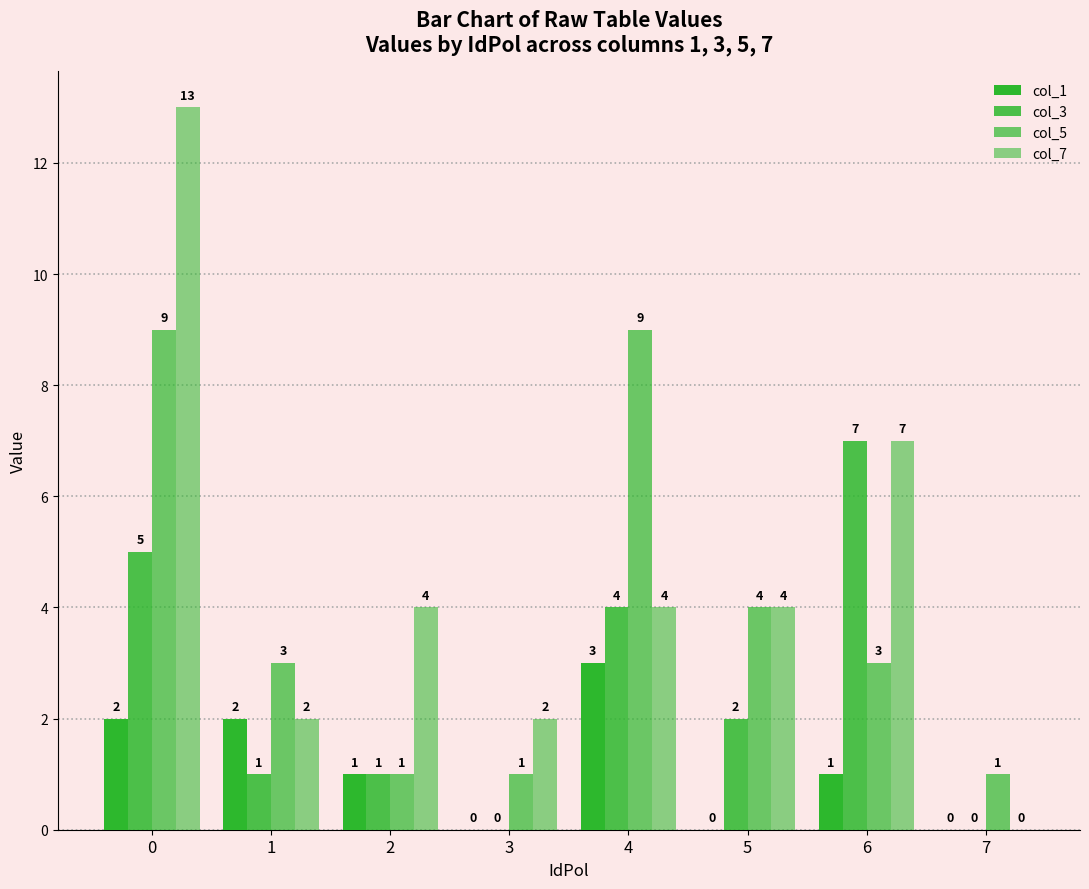

Are the bars grouped side by side (vs. stacked)?

Yes